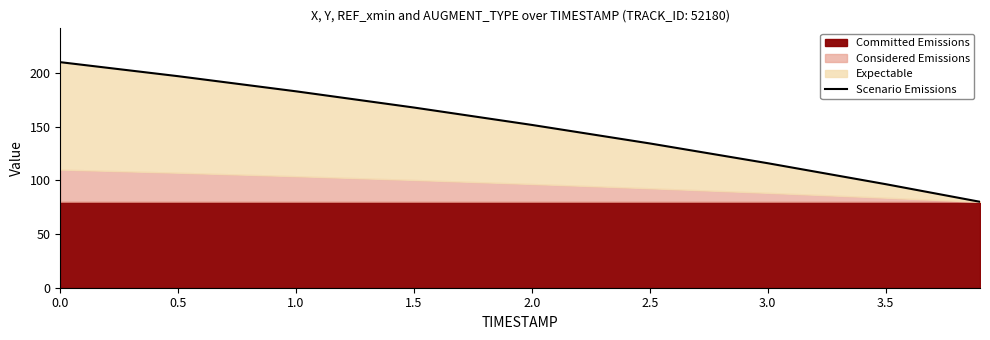

Approximately how many times larger is the value at 0.0 compared to 1.5?

1.3